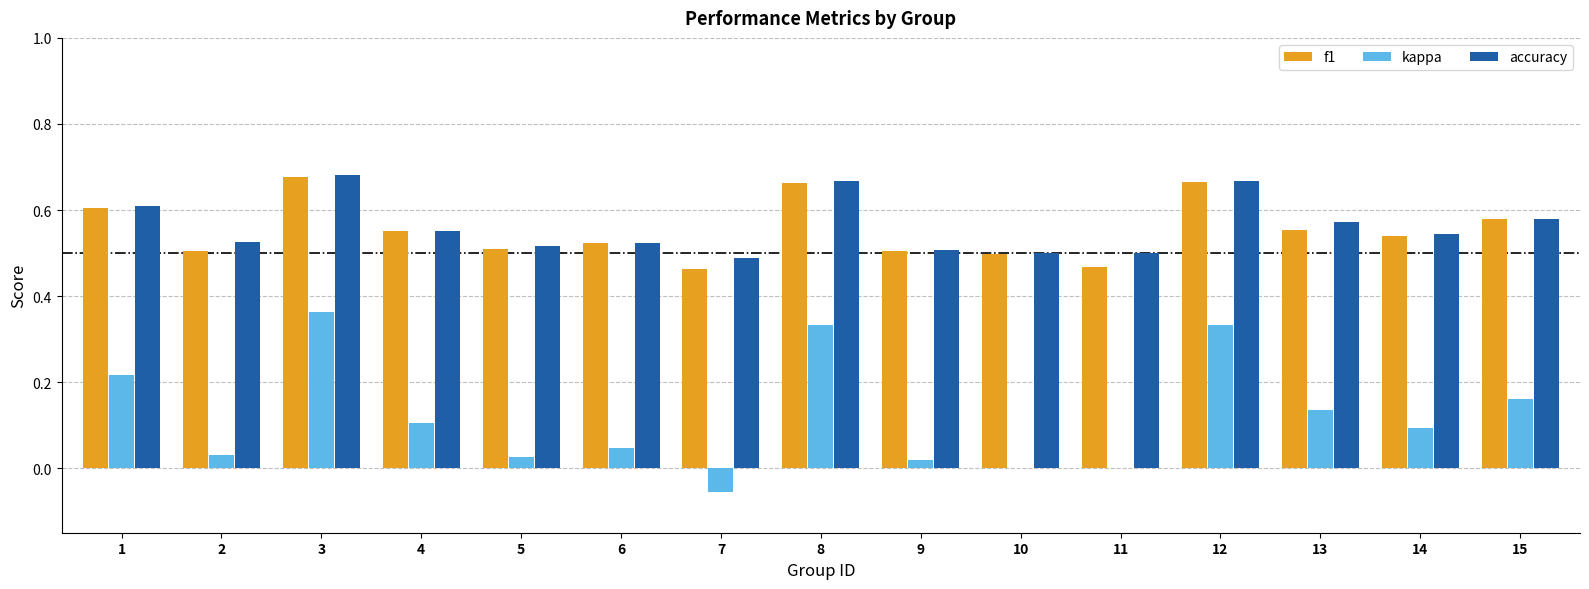

True or false: f1 has a value of 0.6 at 4.

True